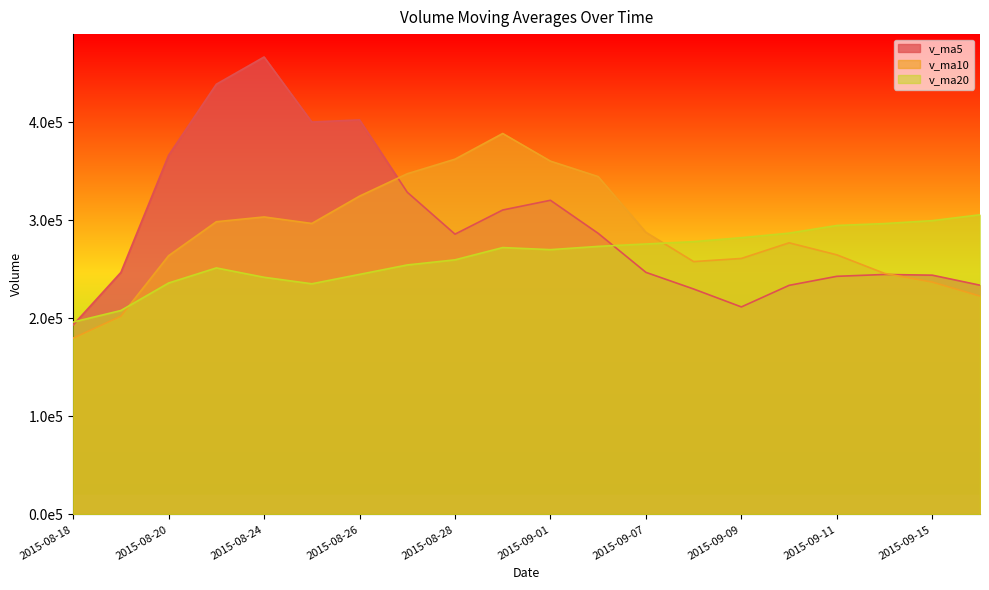

Which series ends up on top after the final intersection of v_ma5 and v_ma10?

v_ma5